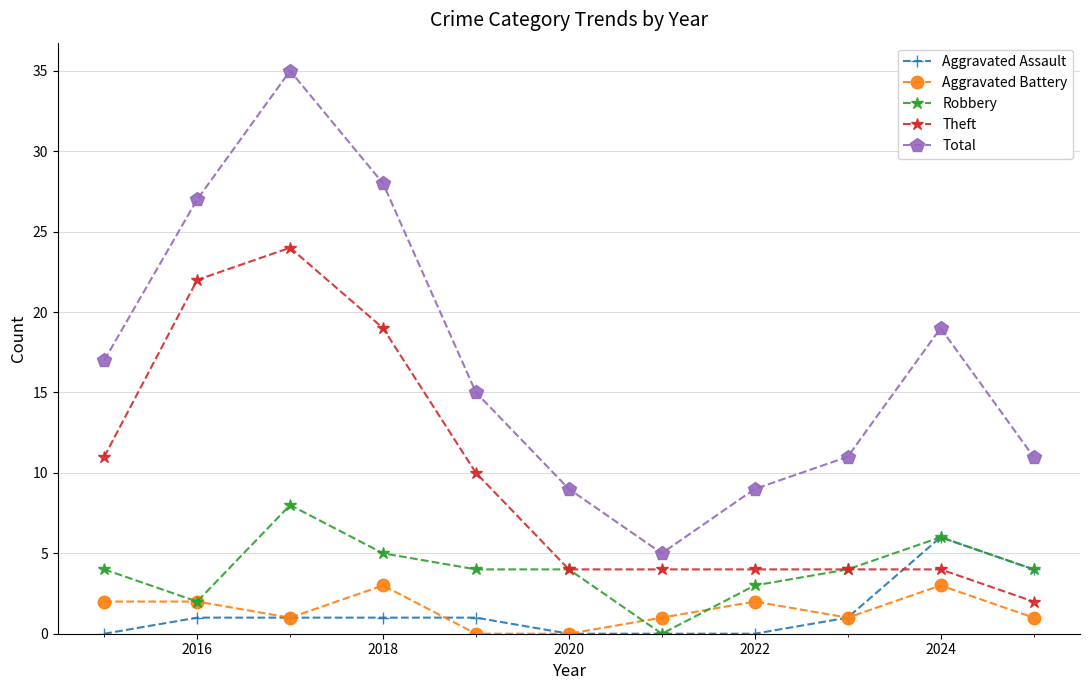

Which series has the largest total across all categories?

Total